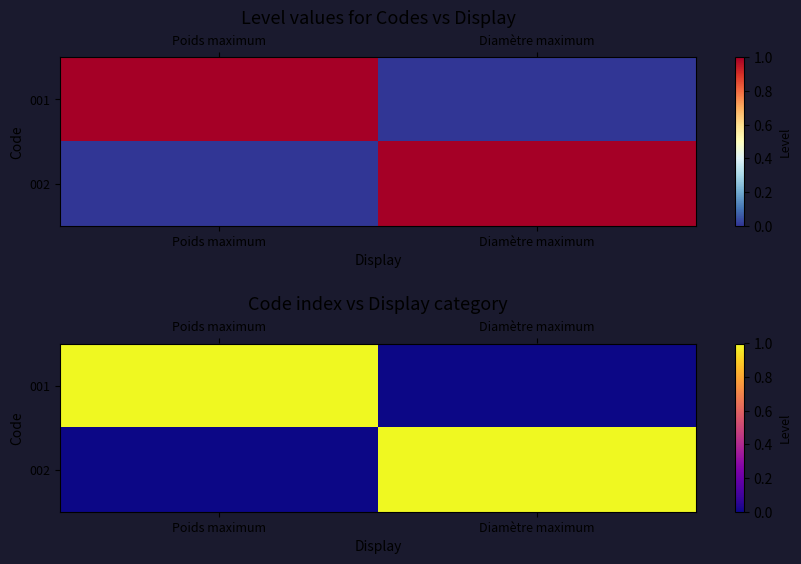

What is the difference between the maximum and minimum values in the 001 series?

1